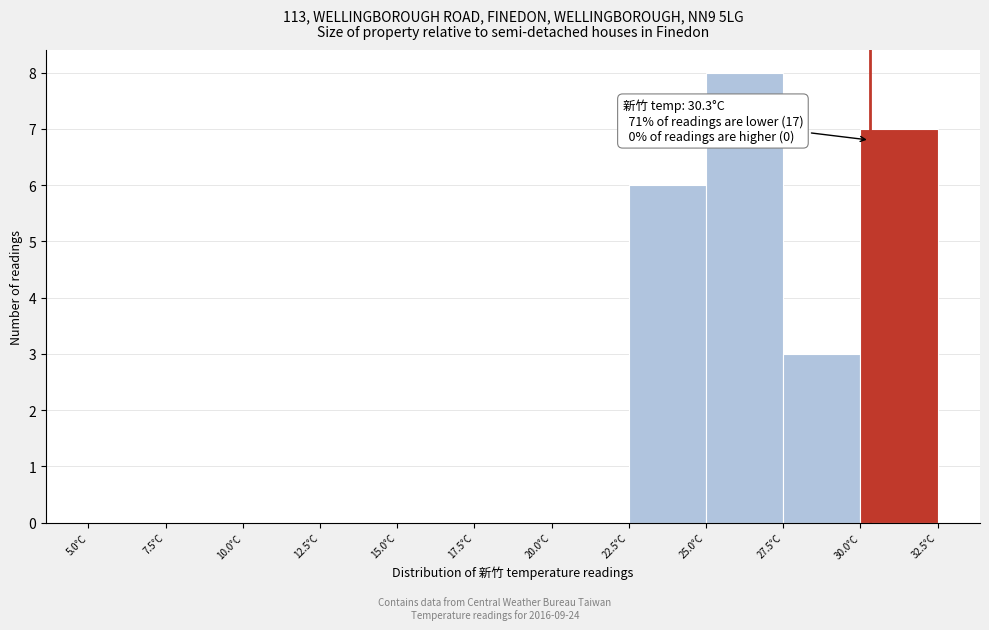

Which range on the x-axis has the tallest bar?

25.0 to 27.5